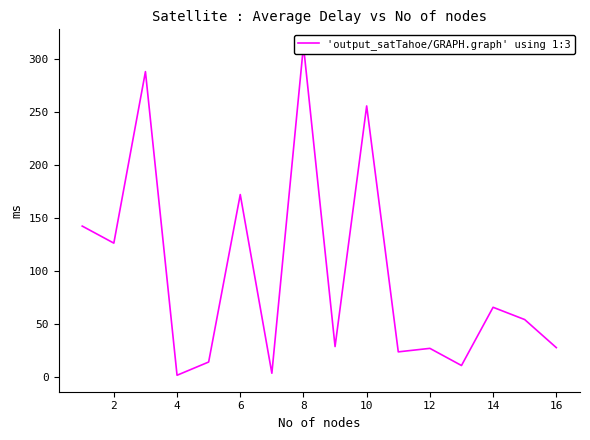

Does the chart display data point markers on the line(s)?

No